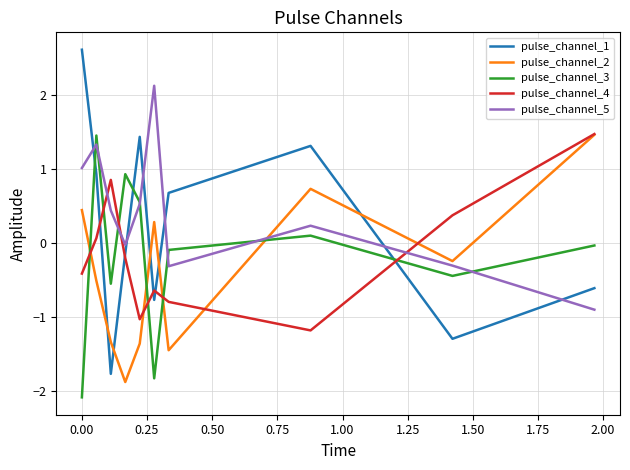

Which series ends up on top after the final intersection of pulse_channel_4 and pulse_channel_5?

pulse_channel_4